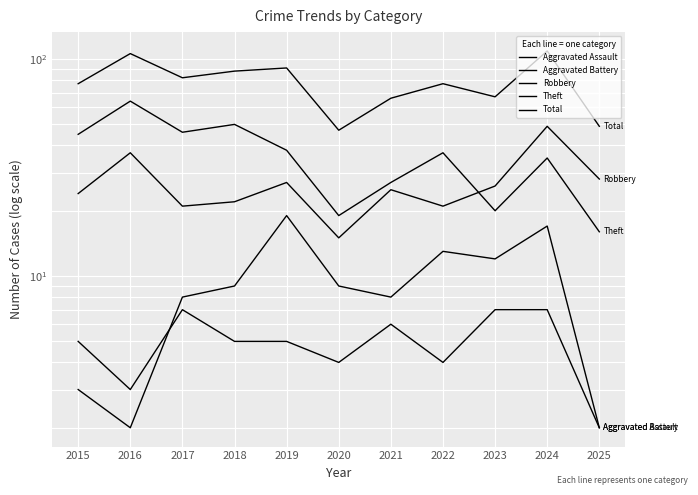

True or false: Aggravated Battery and Theft cross at least once.

False